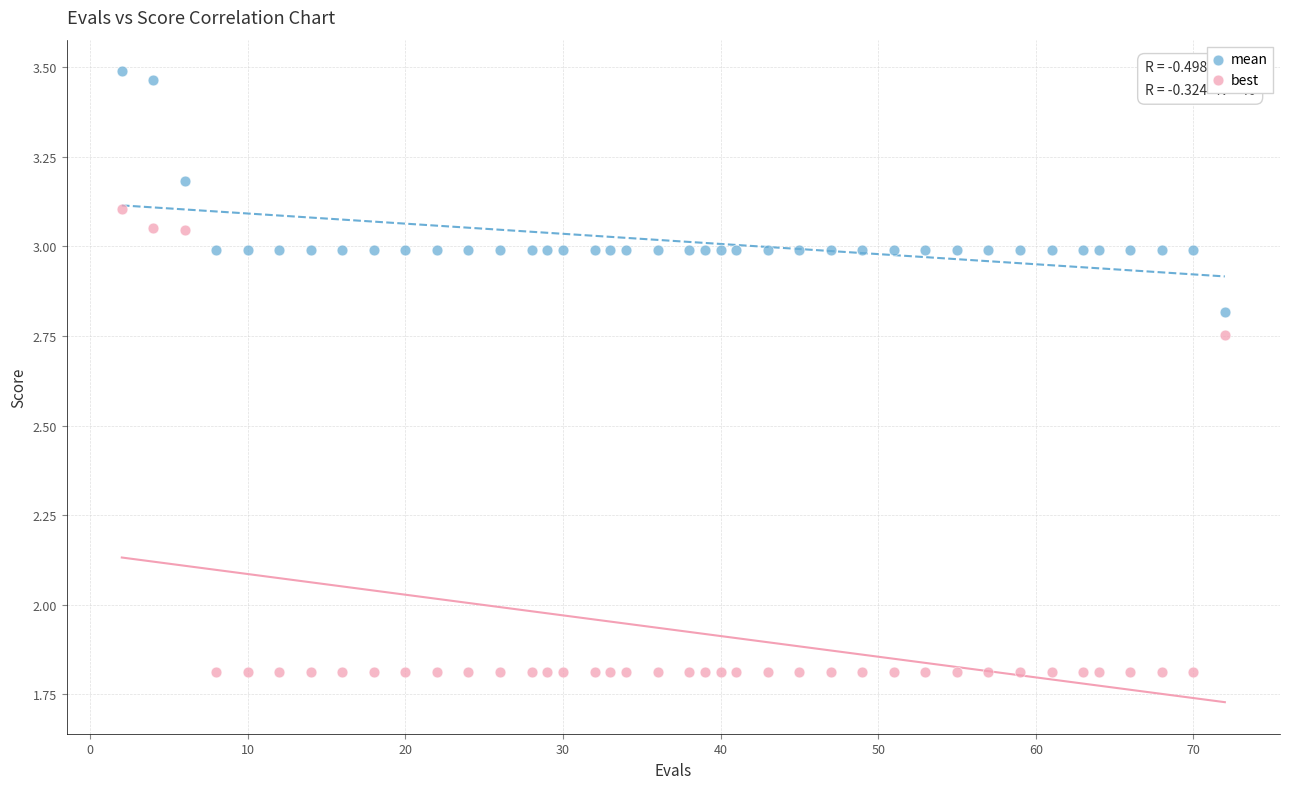

What is the X range (max minus min) for the scatter plot?

70.0